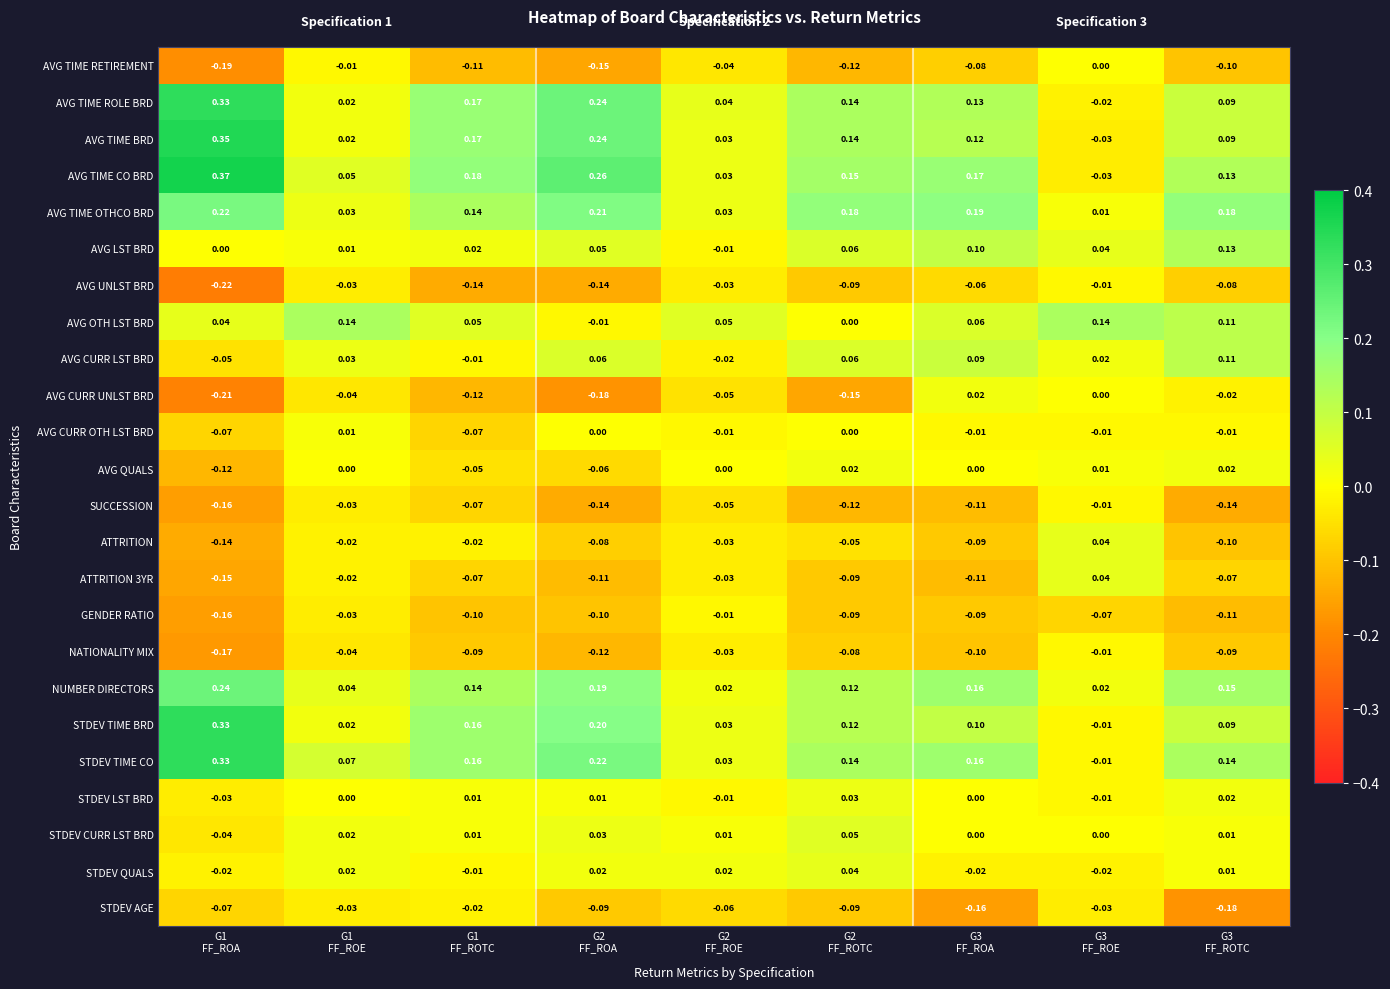

Which series has the widest spread of values?

AVG TIME CO BRD